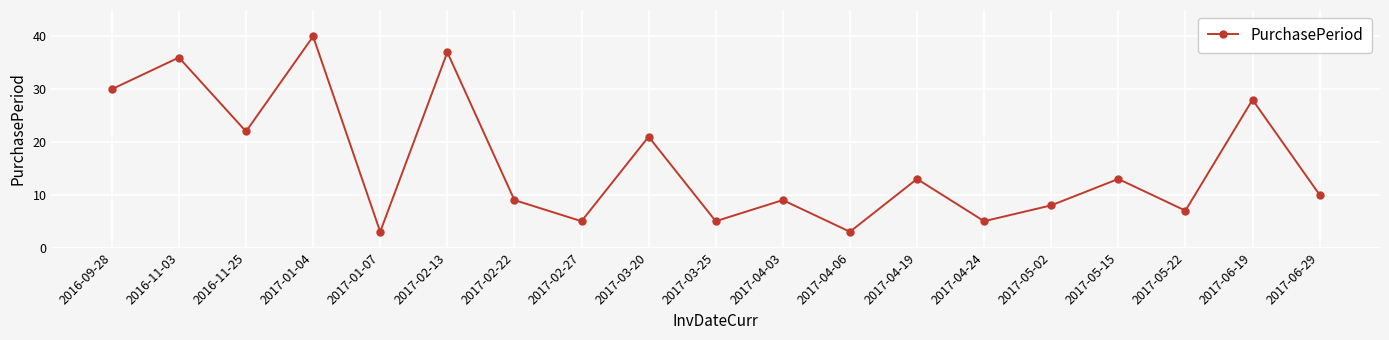

What is the greatest value displayed?

40